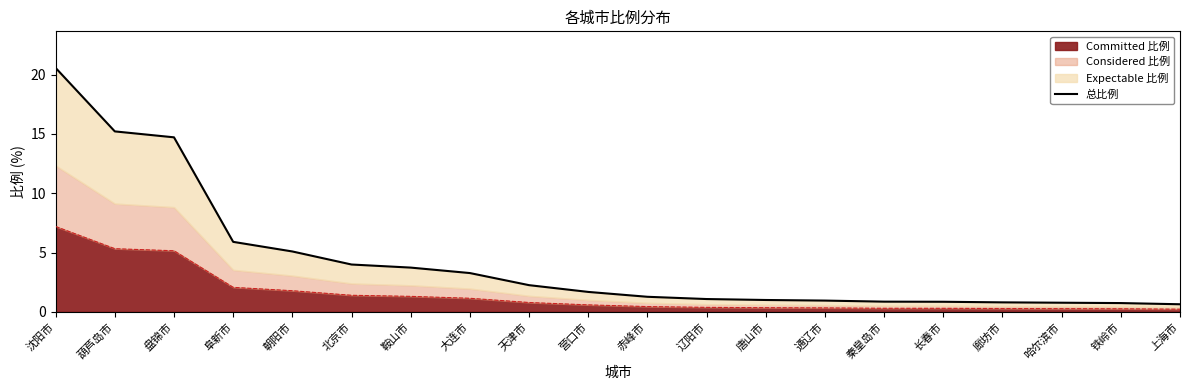

Reading left to right, list all the values displayed in this chart.

沈阳市=20.6	葫芦岛市=15.2	盘锦市=14.7	阜新市=5.9	朝阳市=5.1	北京市=4.0	鞍山市=3.7	大连市=3.3	天津市=2.2	营口市=1.7	赤峰市=1.3	辽阳市=1.1	唐山市=1.0	通辽市=0.9	秦皇岛市=0.9	长春市=0.8	廊坊市=0.8	哈尔滨市=0.8	铁岭市=0.7	上海市=0.6